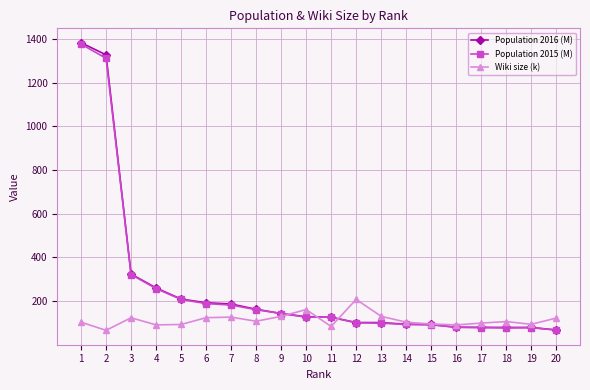

Between which two adjacent categories do Wiki size (k) and Population 2016 (M) first intersect?

9 and 10